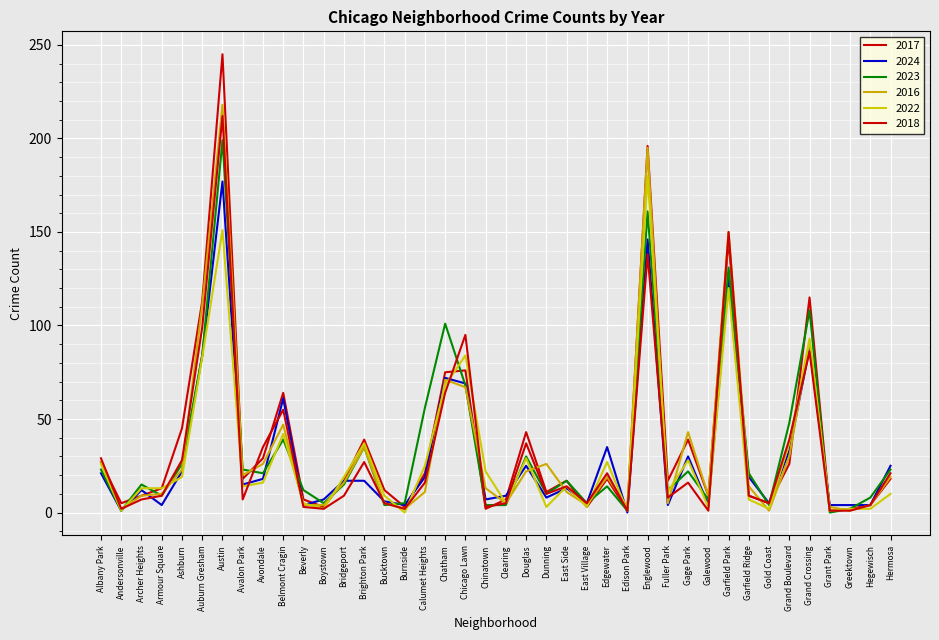

Where does the 2016 series first go above 16?

Albany Park